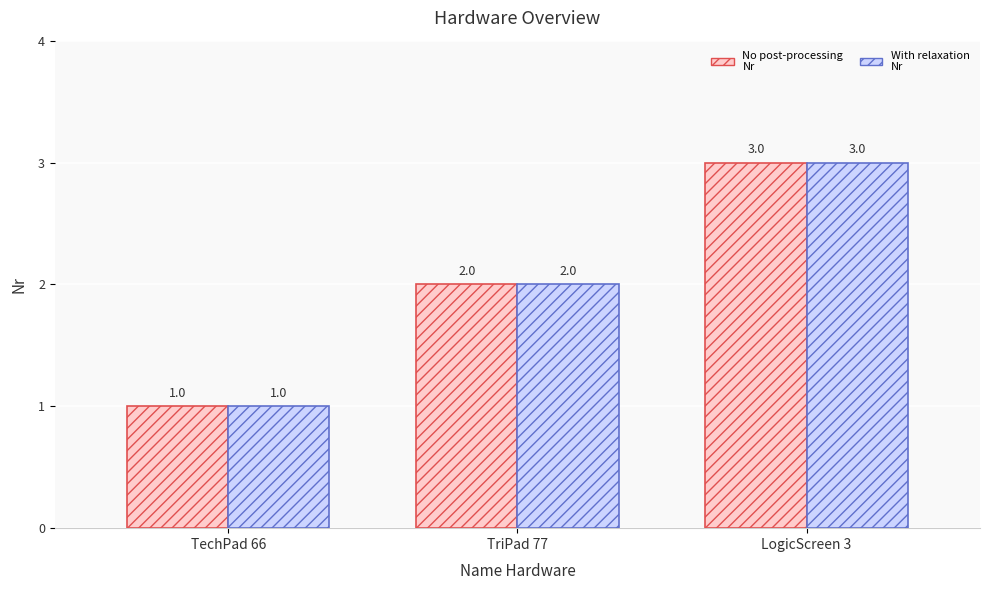

At which category is the sum across all series the highest?

LogicScreen 3